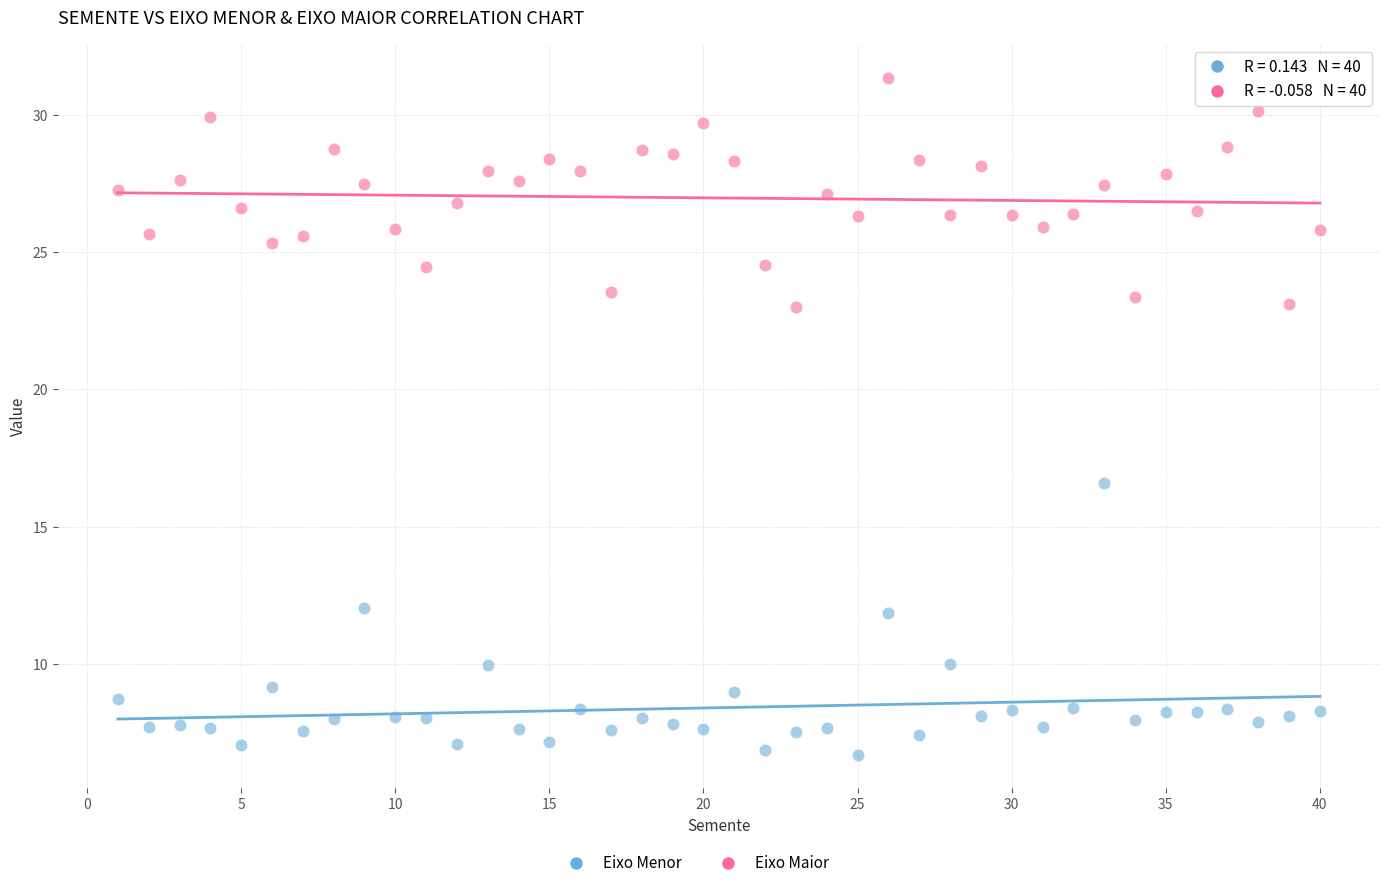

Across all data points, what is the range of Y values (max minus min)?

24.6